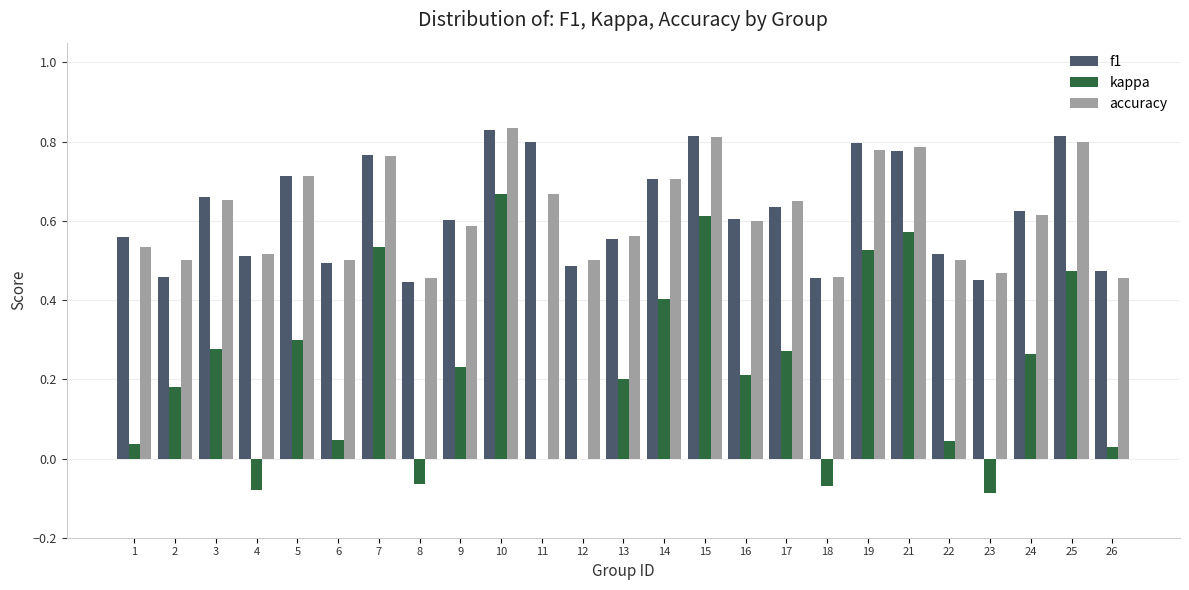

What is the total value across all series at 14?

1.8